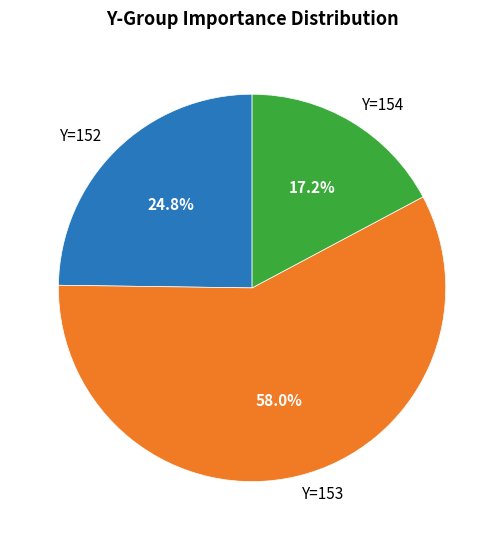

What is the smallest slice in the pie chart?

Y=154